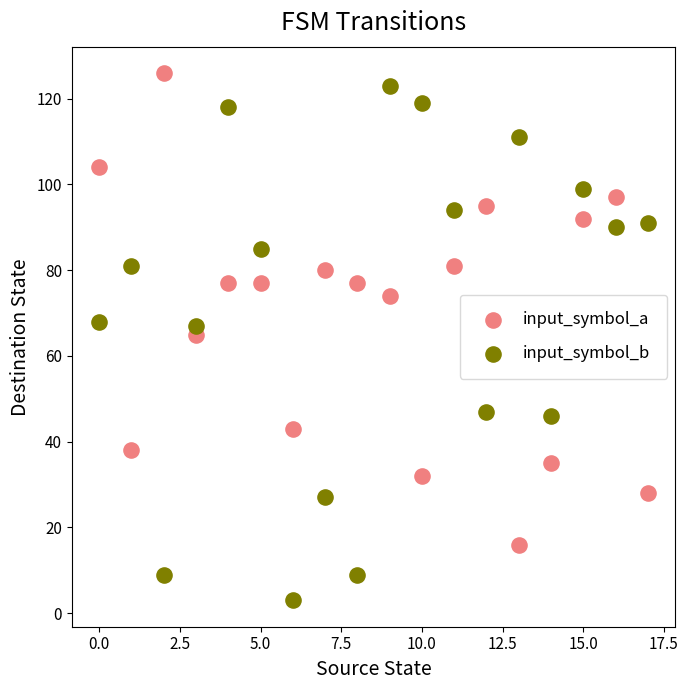

Which series reaches the minimum Y coordinate?

input_symbol_b